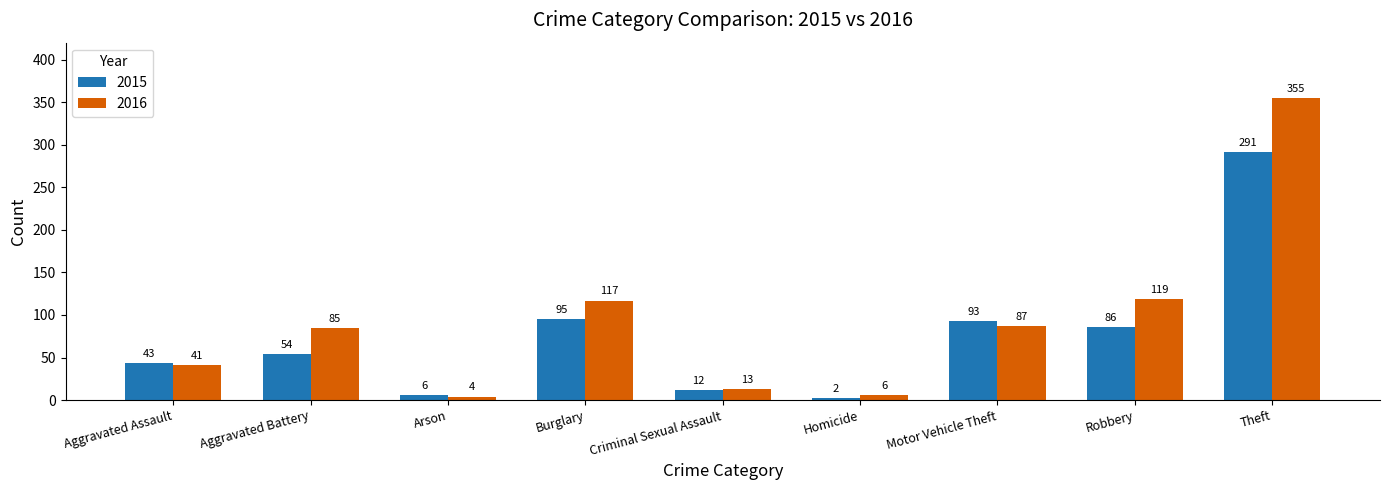

What are all the series names shown in the legend?

2015, 2016